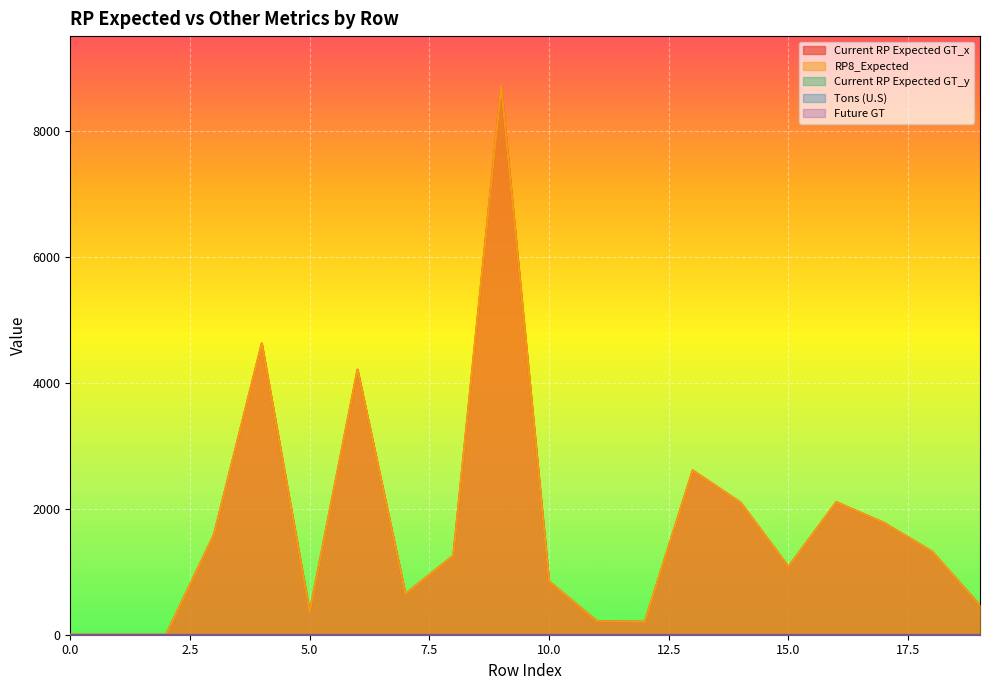

The Future GT series shows 0.0 at 18. True or false?

True